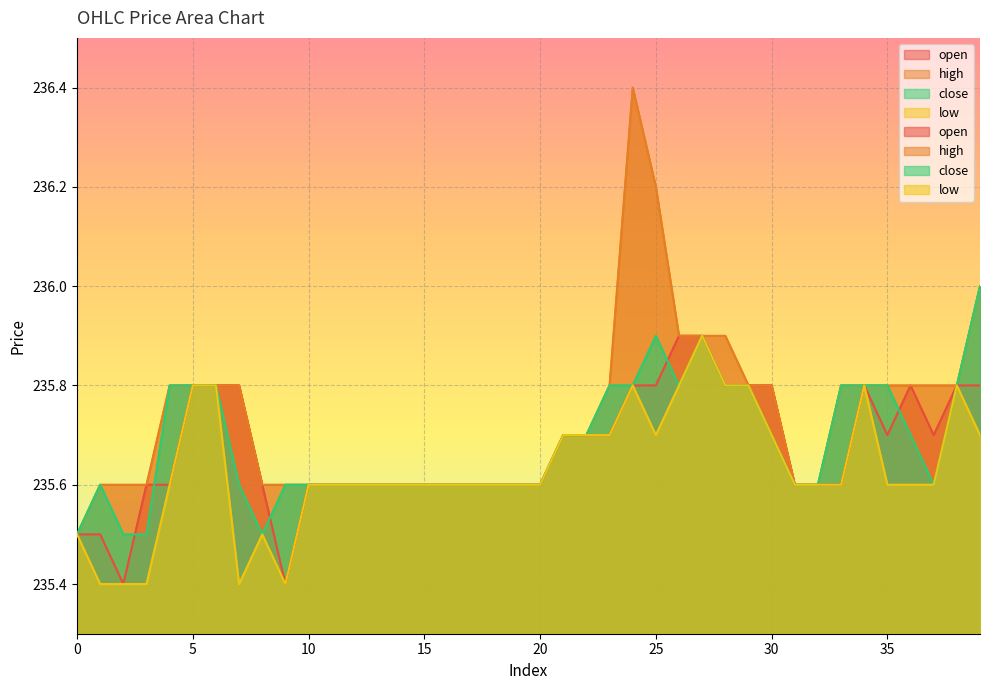

True or false: low and close cross at least once.

False